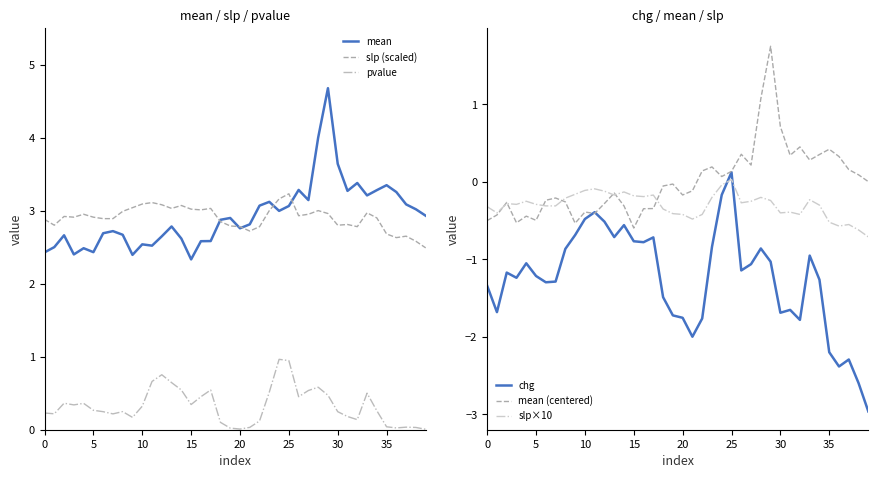

Which category has the highest value in the chg series?

25